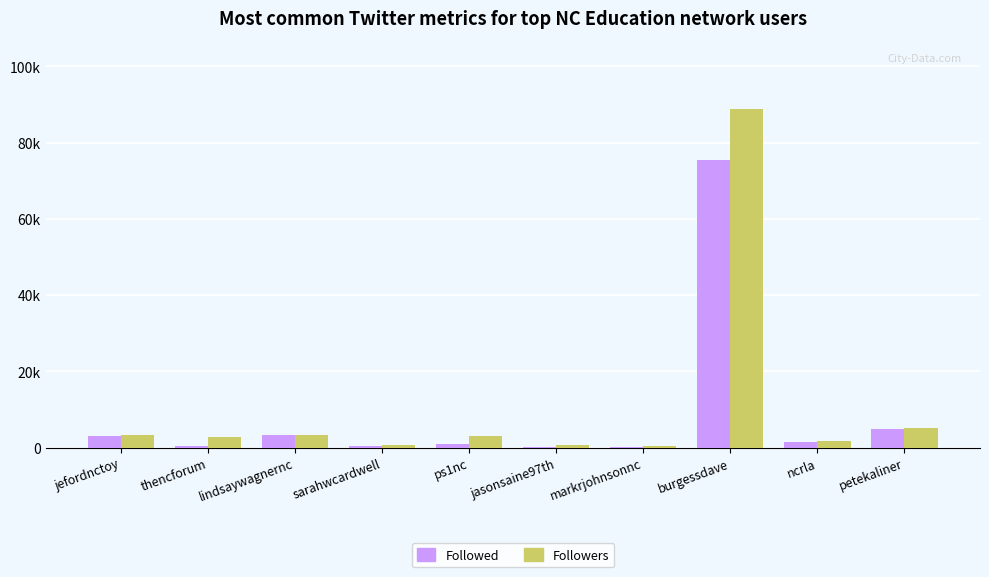

Does the chart contain stacked bars?

No